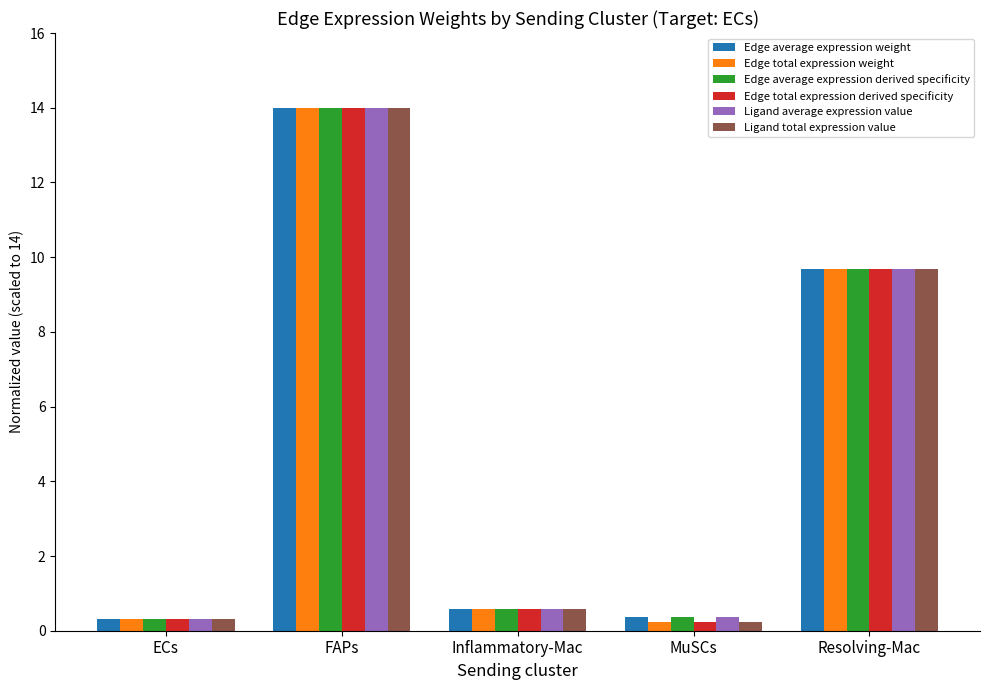

What is the value of the Edge total expression weight bar at the 3rd from the left?

0.6